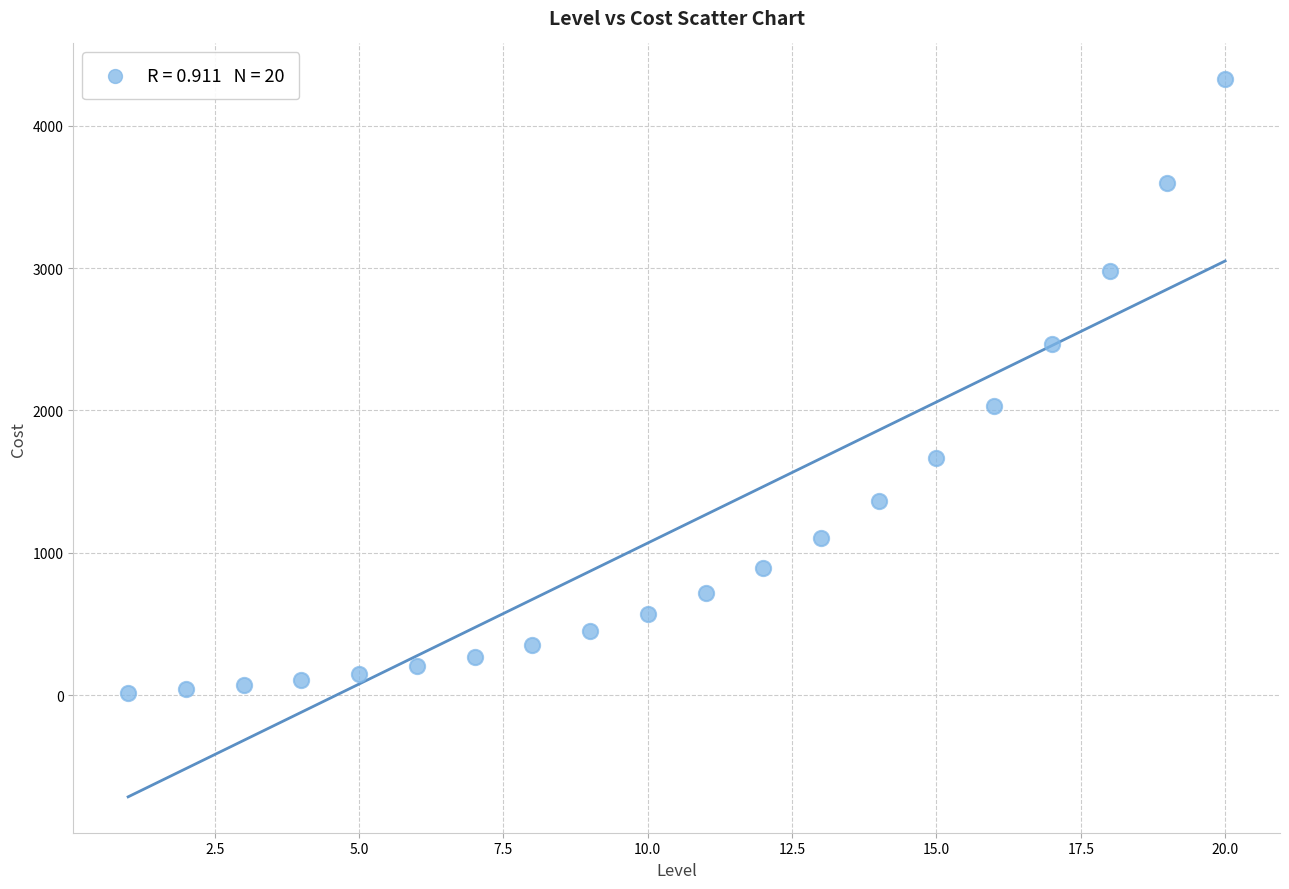

What Y value in the scatter plot is closest to 2171?

2029.6